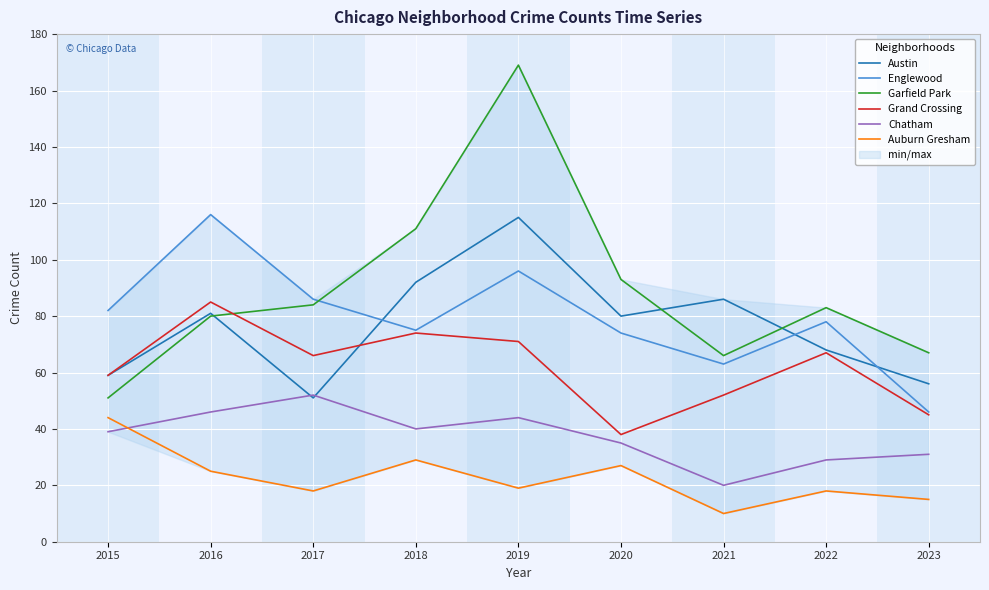

True or false: Chatham has a value of 31 at 2023.

True